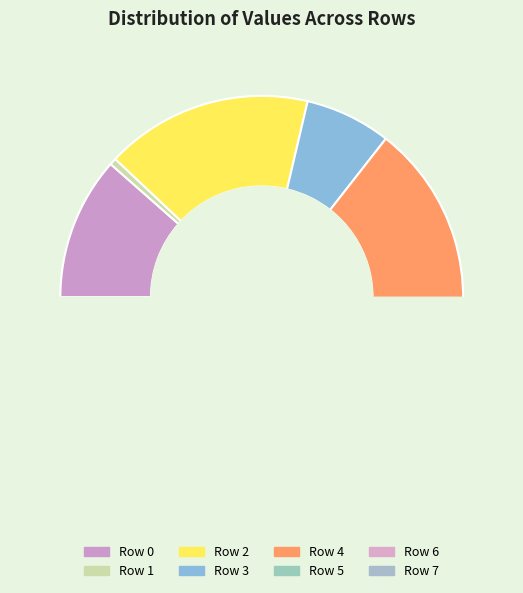

Does any single category account for the majority?

No